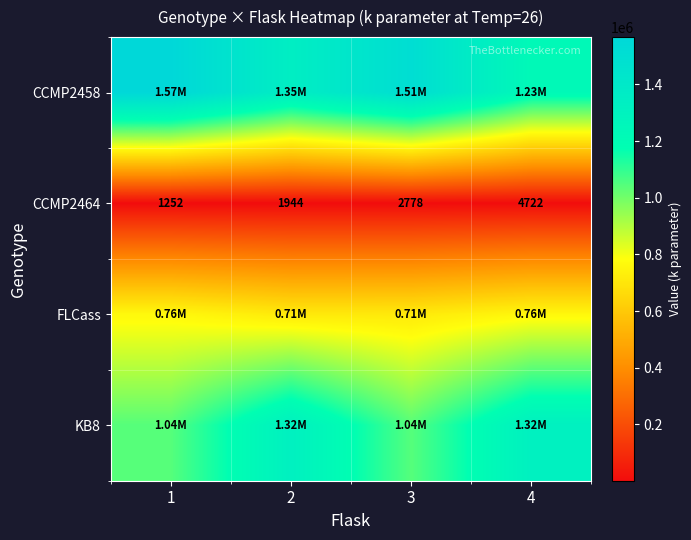

What is the average value of the CCMP2464 series?

2674.0